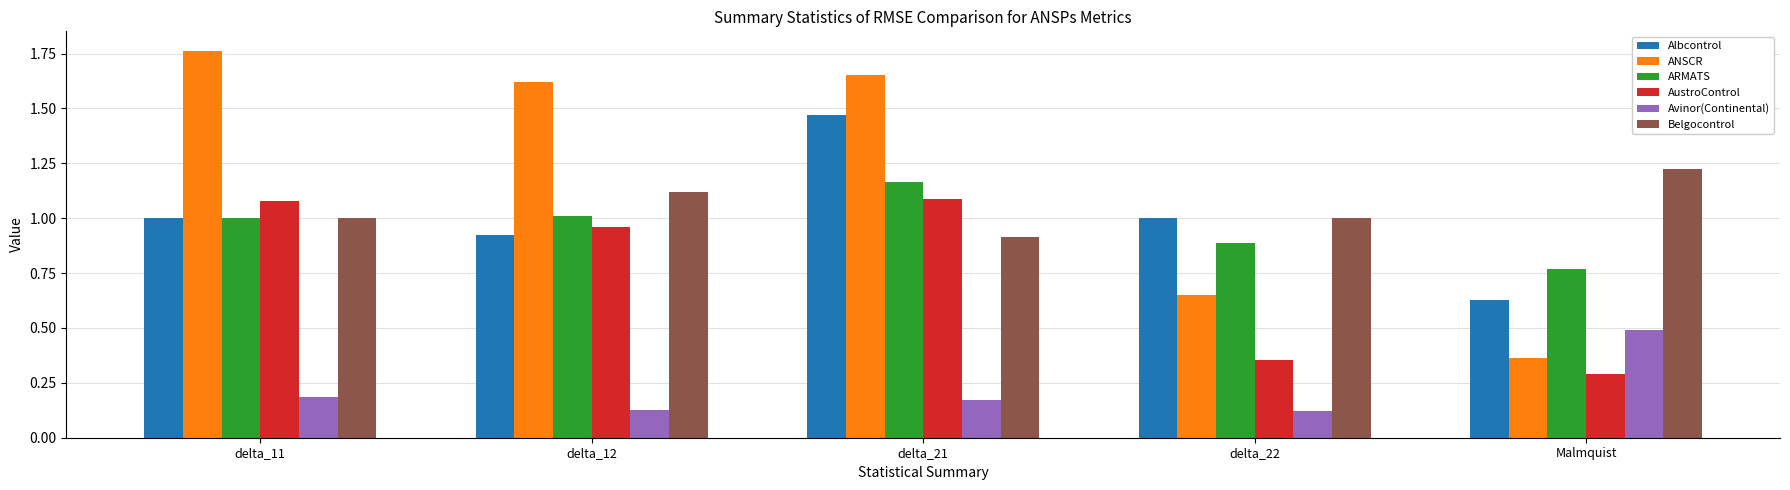

Count the number of categories in the chart.

5